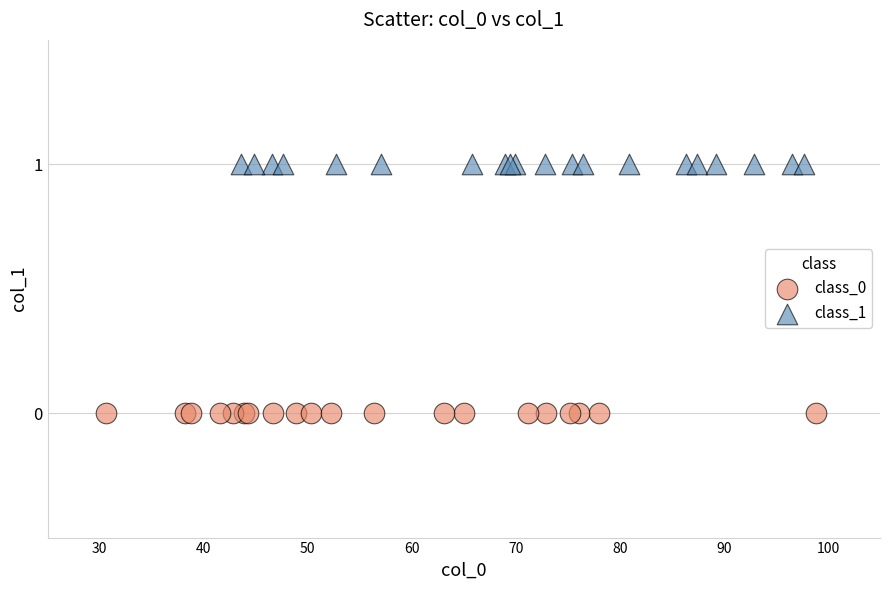

Which series contains the highest Y value?

class_1